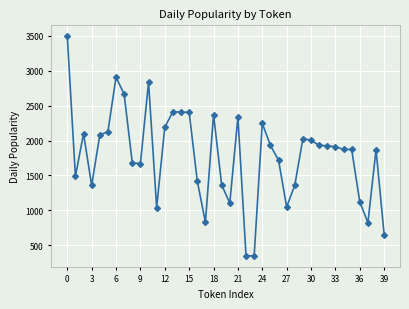

What is the average value?

1782.3